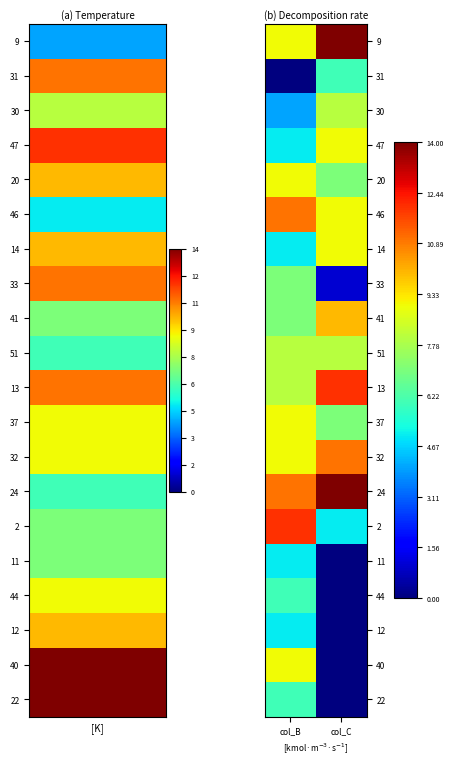

Reading left to right, extract all data points from this chart.

9: col_B=9	col_C=14
31: col_B=0	col_C=6
30: col_B=4	col_C=8
47: col_B=5	col_C=9
20: col_B=9	col_C=7
46: col_B=11	col_C=9
14: col_B=5	col_C=9
33: col_B=7	col_C=1
41: col_B=7	col_C=10
51: col_B=8	col_C=8
13: col_B=8	col_C=12
37: col_B=9	col_C=7
32: col_B=9	col_C=11
24: col_B=11	col_C=14
2: col_B=12	col_C=5
11: col_B=5	col_C=0
44: col_B=6	col_C=0
12: col_B=5	col_C=0
40: col_B=9	col_C=0
22: col_B=6	col_C=0